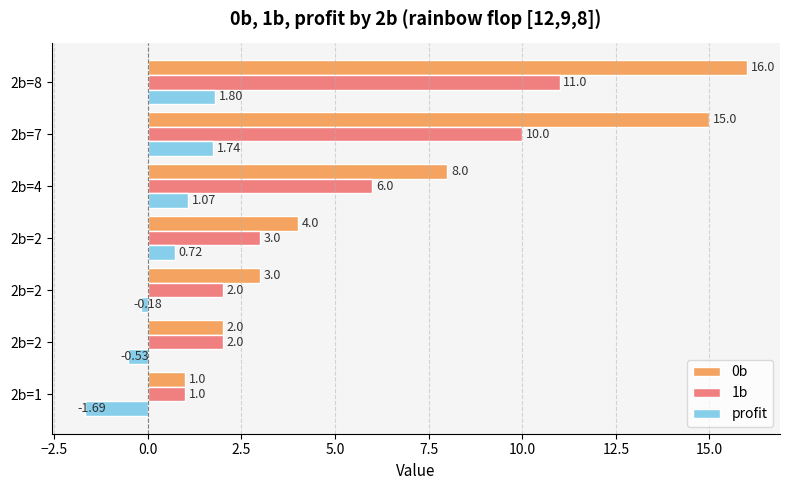

List the series in order of their overall mean, highest first.

0b, 1b, profit